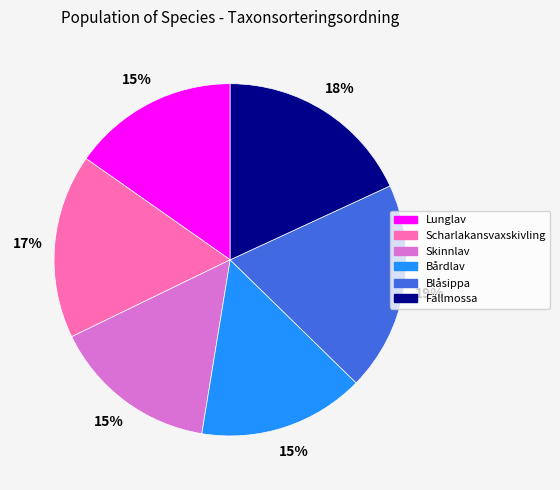

To the nearest percent, what is the difference between the largest and smallest slice percentages?

4%